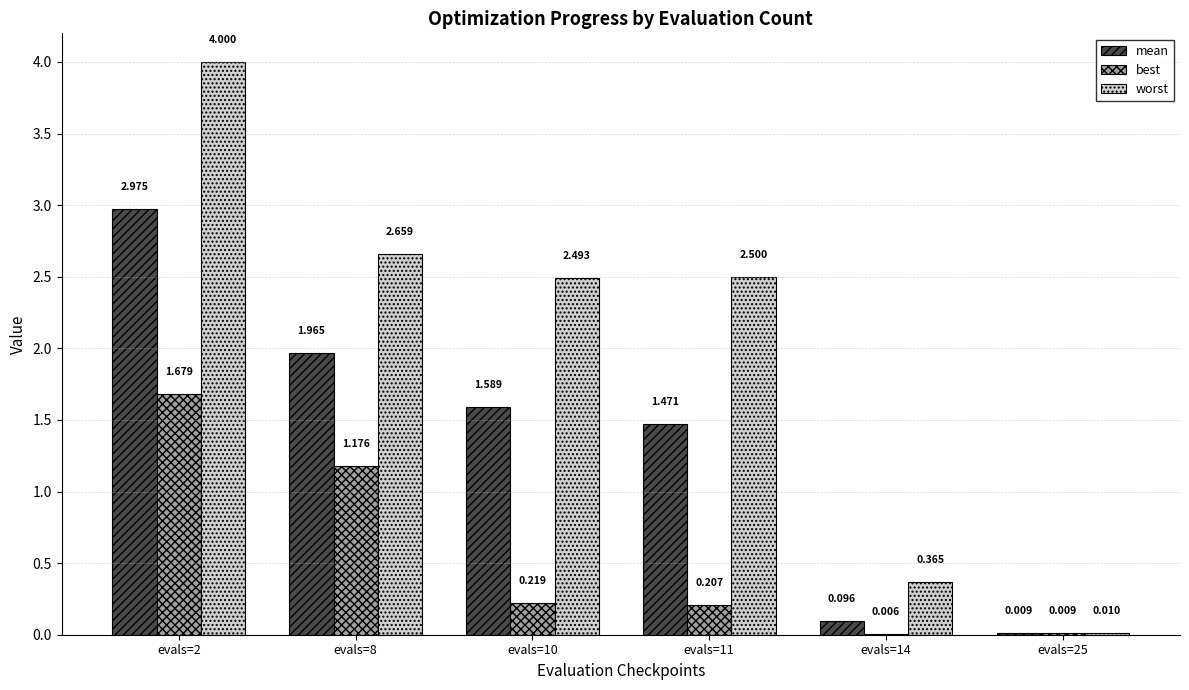

Are the bars grouped side by side (vs. stacked)?

Yes